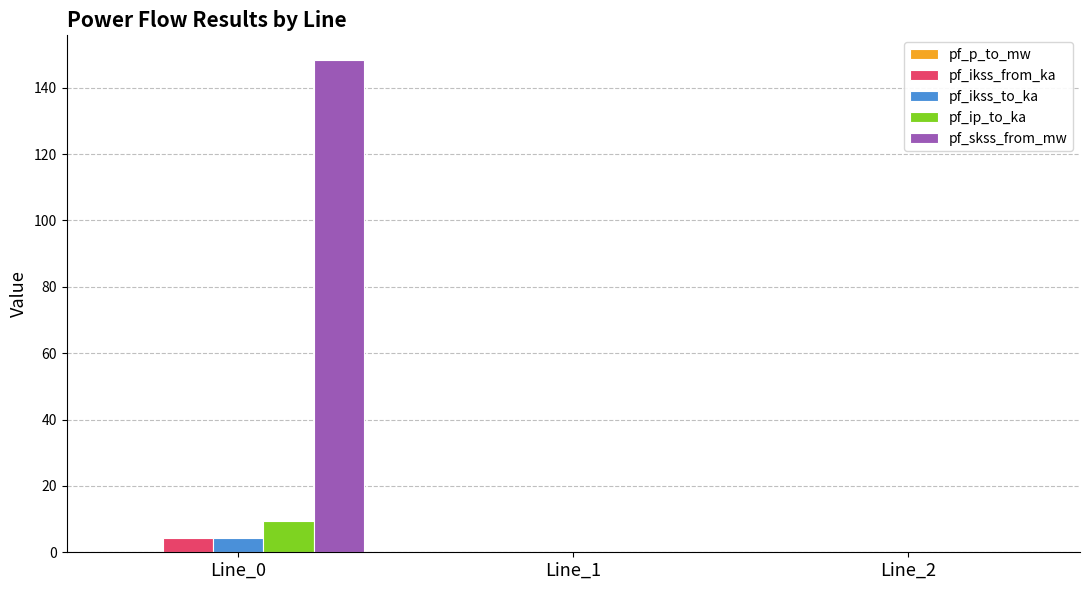

What is the maximum value shown in the chart?

148.4